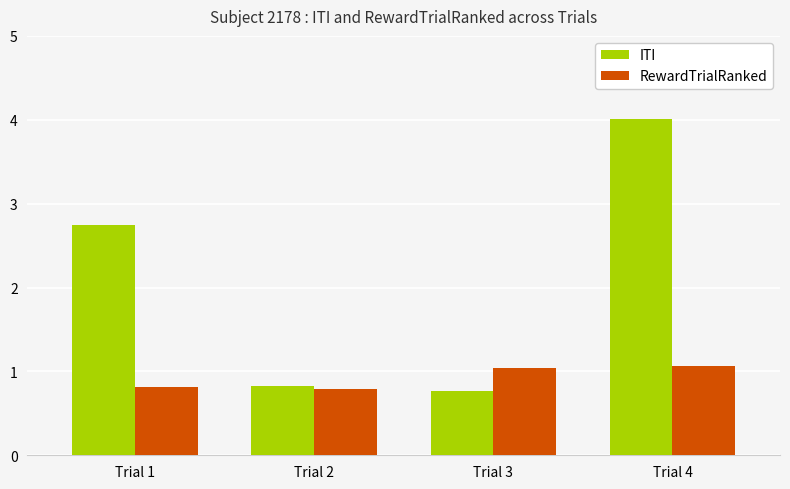

What is the difference between the highest and lowest values at Trial 1?

1.9